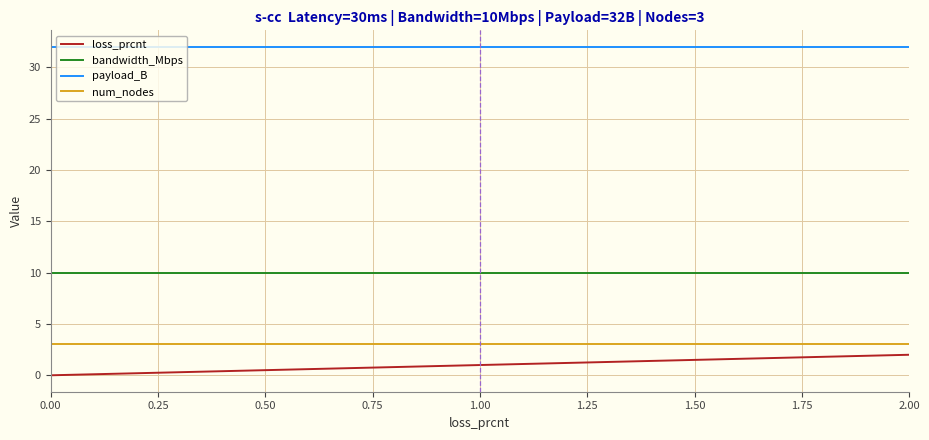

True or false: payload_B and bandwidth_Mbps cross at least once.

False